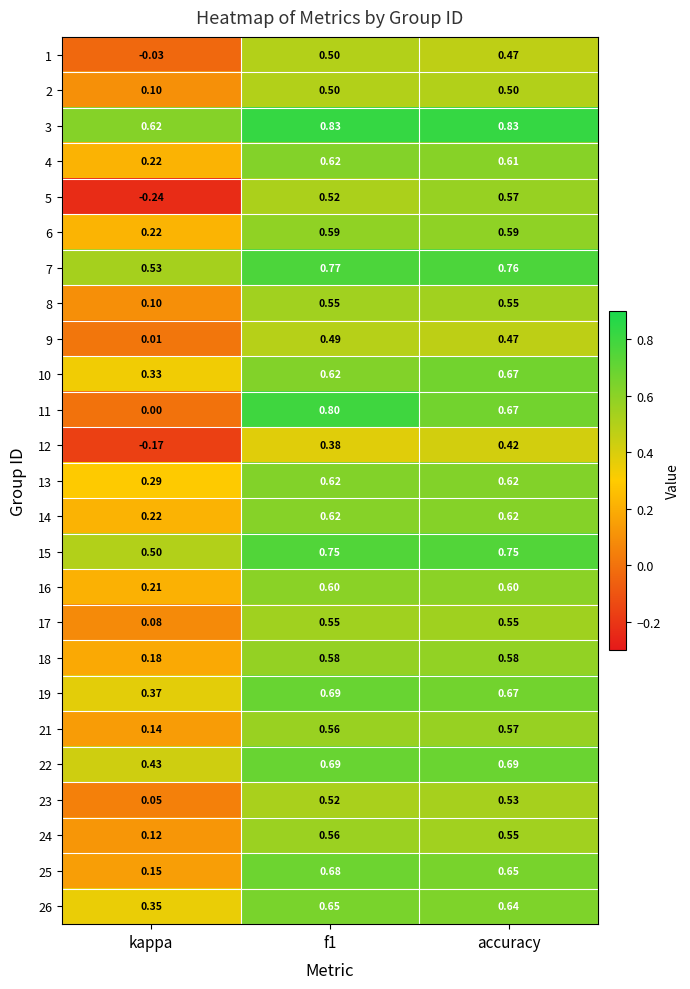

Which category has the lowest value across all series?

kappa